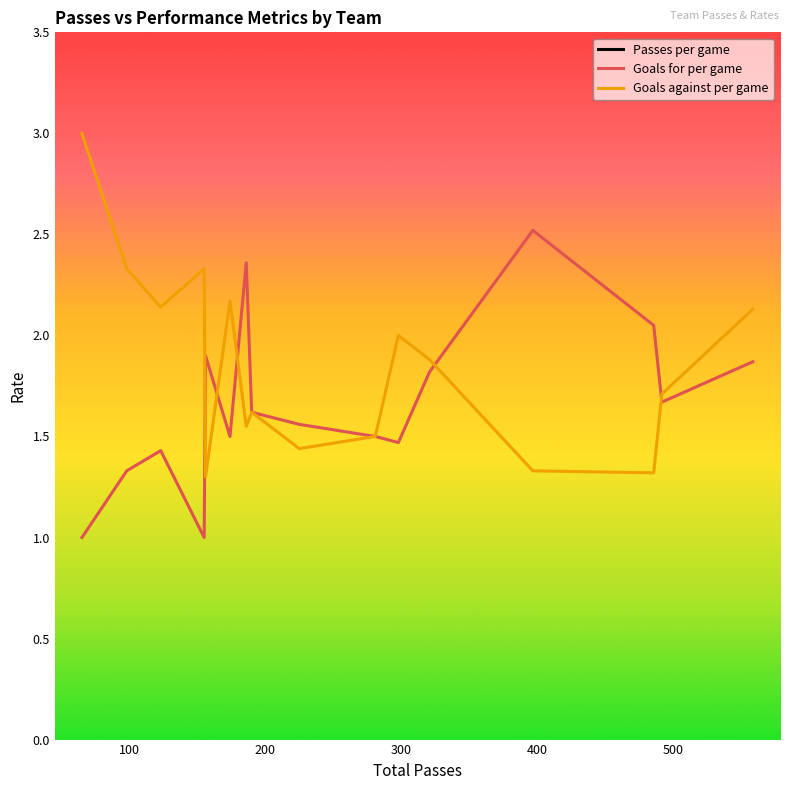

What is the average value of the Goals for per game series?

1.7